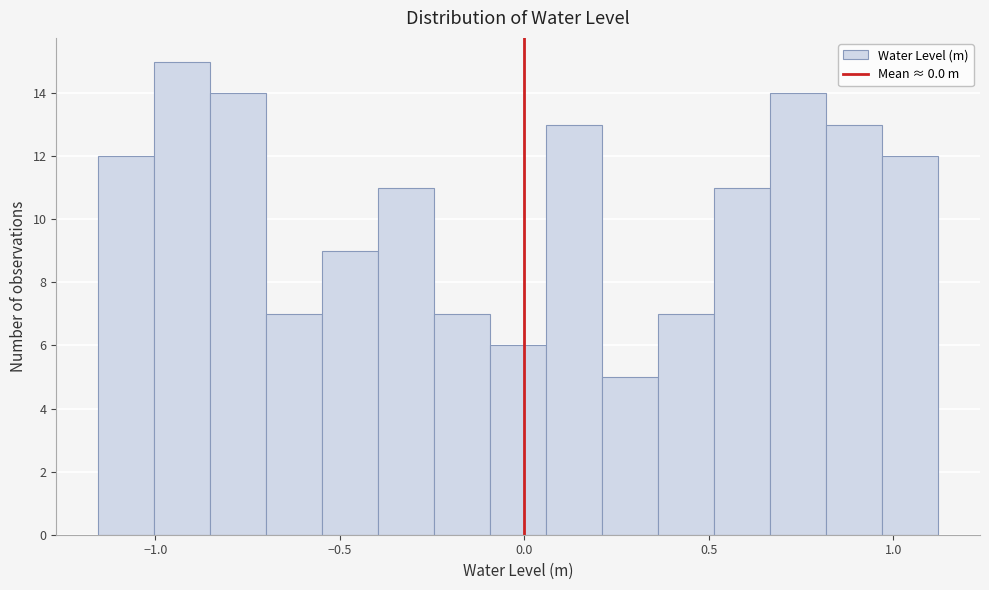

Around what value on the x-axis is the tallest bar? Give the approximate position of its centre, as read against the axis.

-0.95